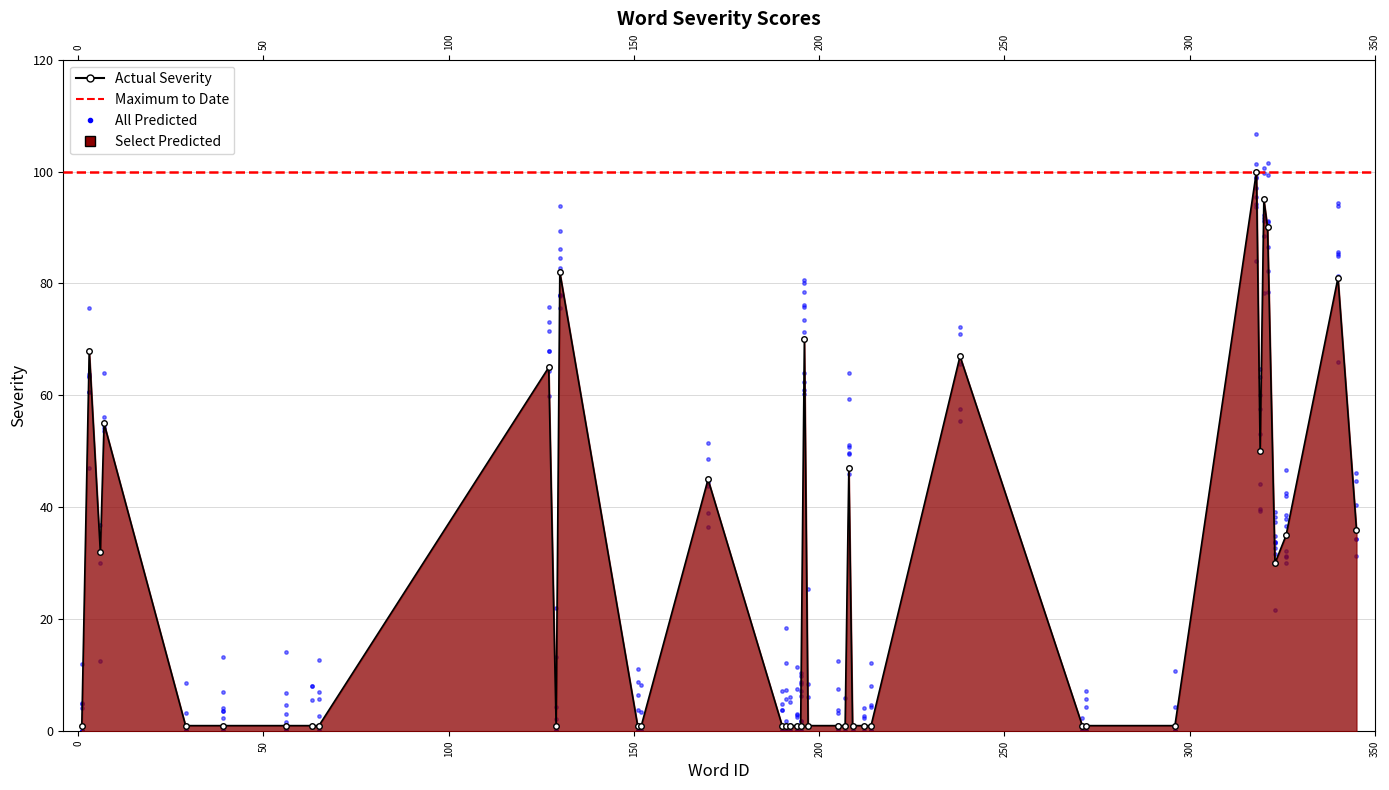

Between 130 and 151, which is larger?

130